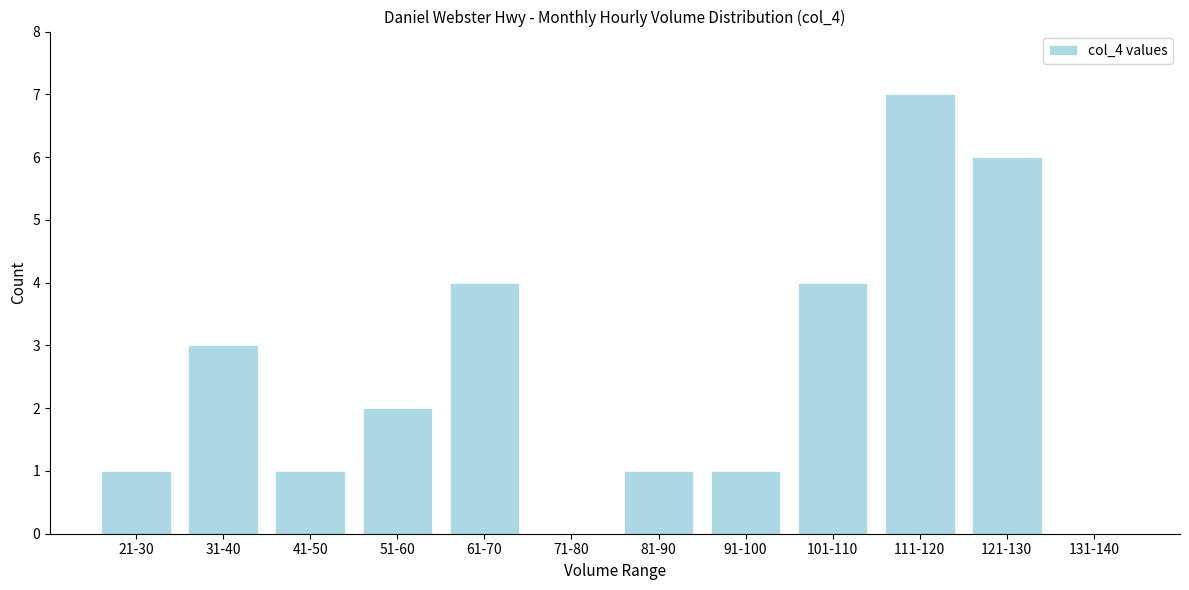

Reading left to right, transcribe all the data shown in this chart.

21-30=1	31-40=3	41-50=1	51-60=2	61-70=4	71-80=0	81-90=1	91-100=1	101-110=4	111-120=7	121-130=6	131-140=0